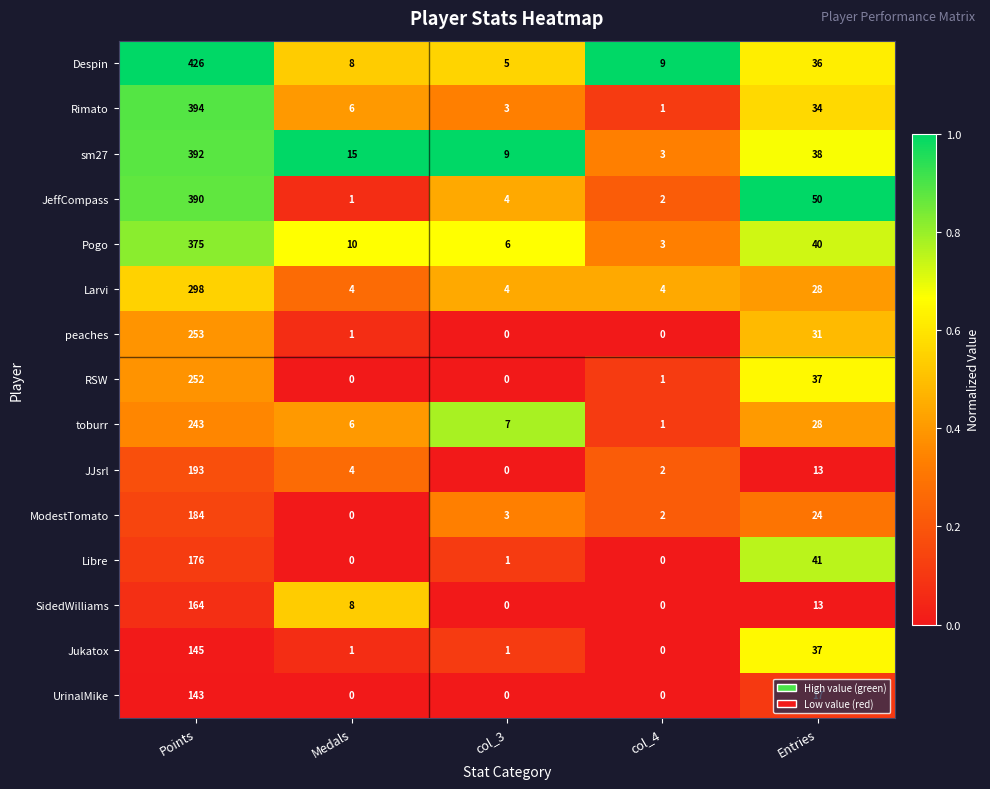

Rank the series by their maximum value, from lowest to highest.

UrinalMike, Jukatox, SidedWilliams, Libre, ModestTomato, JJsrl, toburr, RSW, peaches, Larvi, Pogo, JeffCompass, sm27, Rimato, Despin